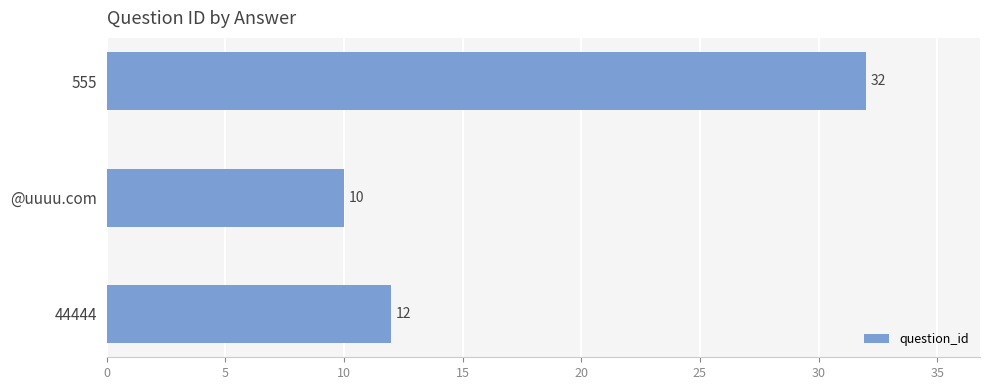

True or false: the data shows 32 at 555.

True